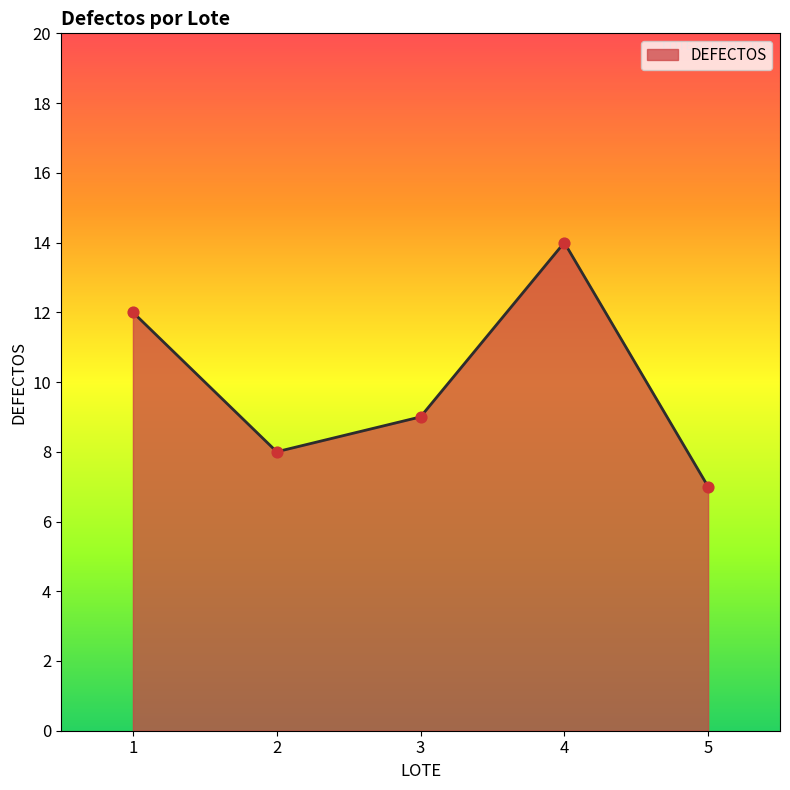

Which has a higher value, 4 or 2?

4